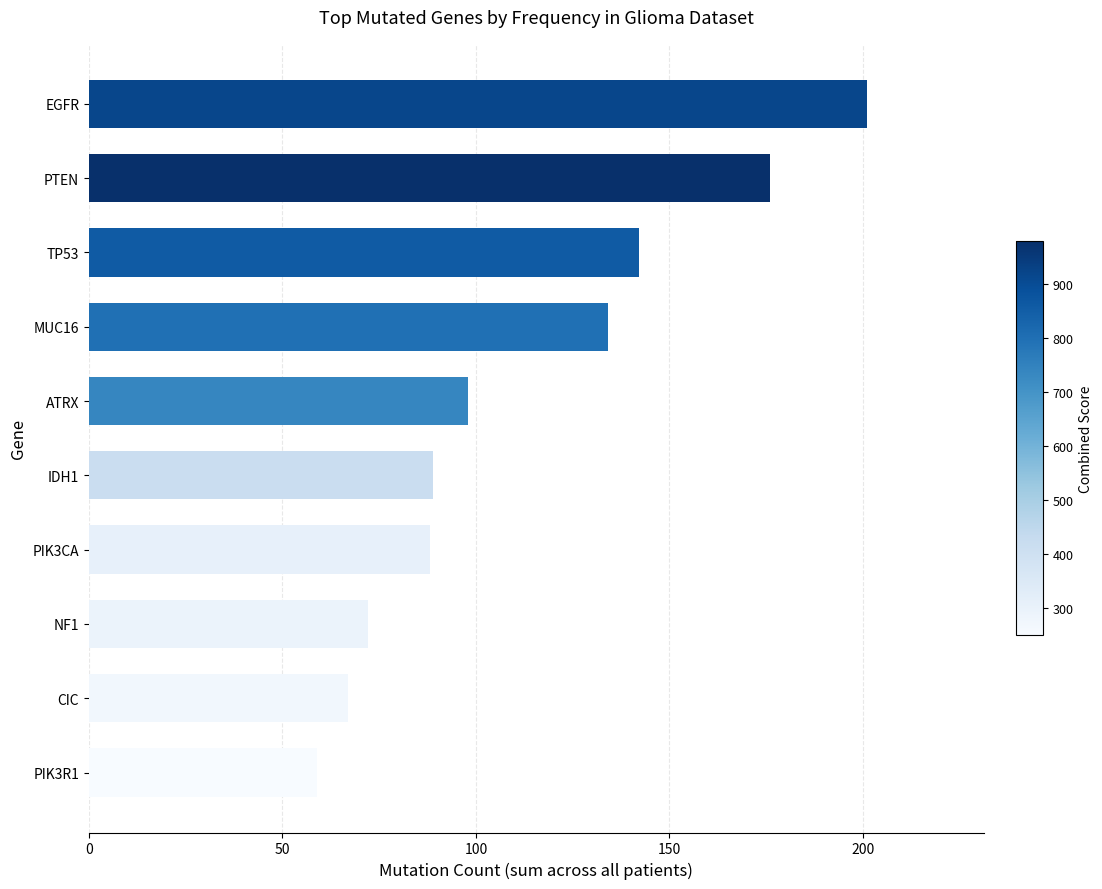

What is the difference between the second highest and second lowest values?

109